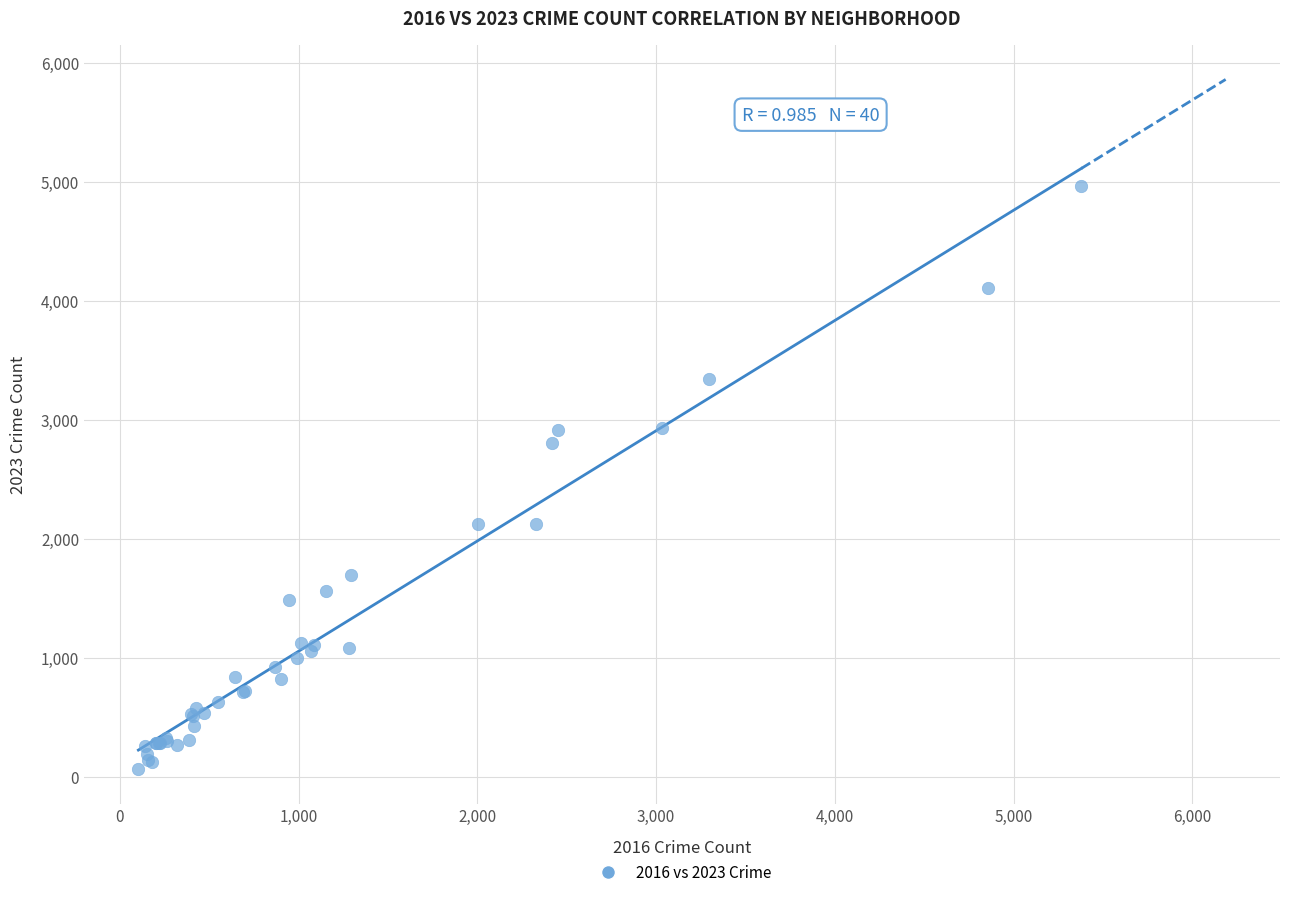

What Y value in the scatter plot is closest to 2517?

2808